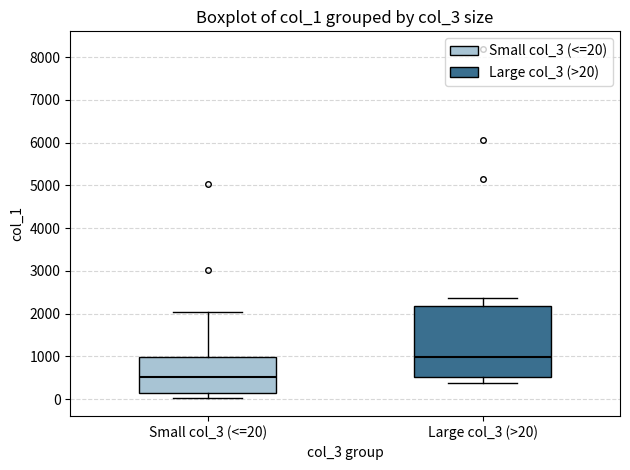

Reading left to right, transcribe this box plot: for each box, give where its median line is, the range the box spans, and where its two whiskers end, as read against the y-axis. The values are not printed on the chart, so give them approximately, as read against the axis.

Small col_3 (<=20): median 500, box 100 to 1000, whiskers 0 to 2000
Large col_3 (>20): median 1000, box 500 to 2200, whiskers 400 to 2400